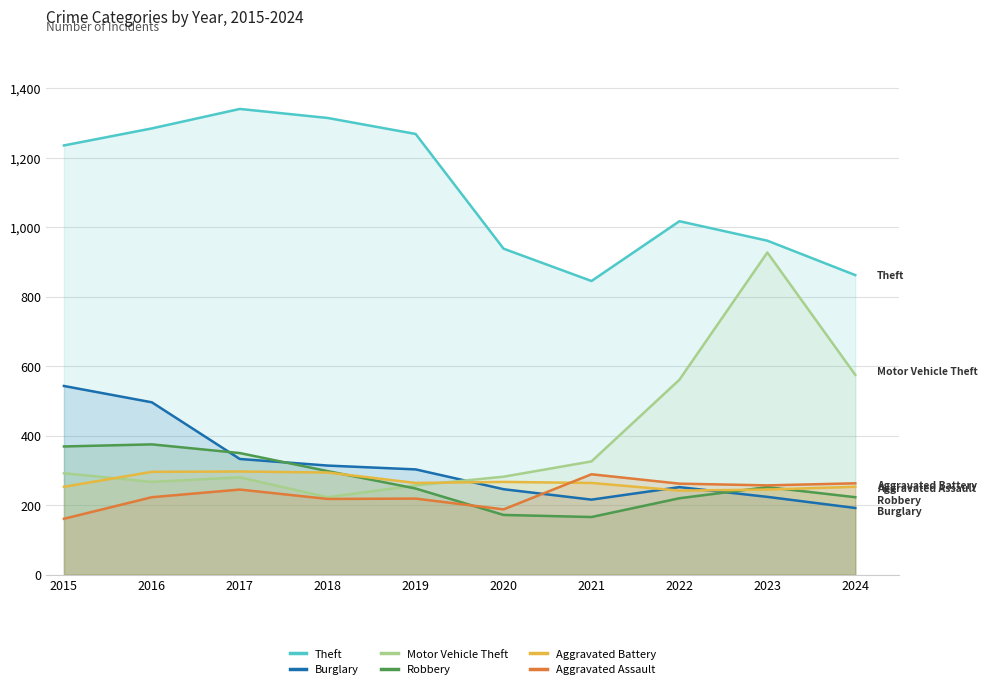

Where do Motor Vehicle Theft and Burglary first cross each other?

2019 and 2020